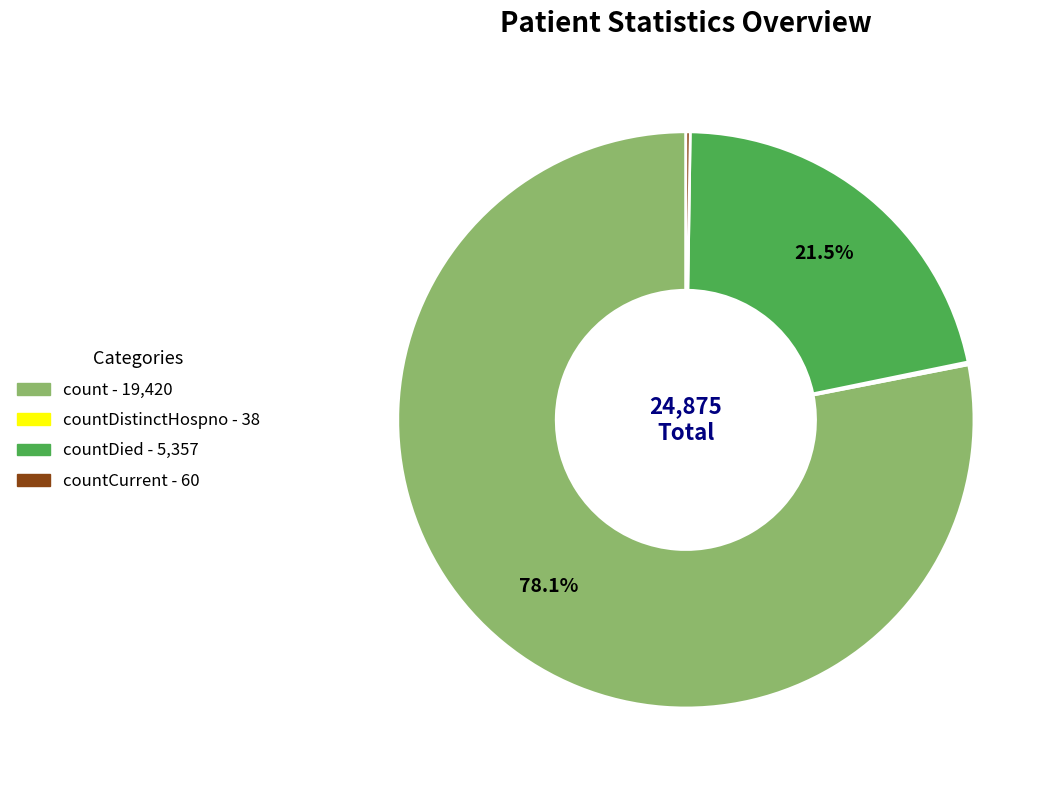

Is there any slice that represents more than half of the pie?

Yes